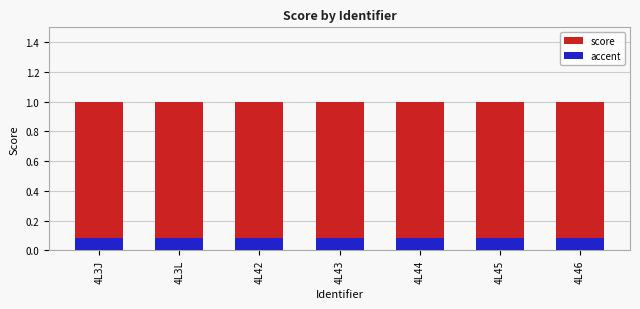

Reading left to right, transcribe all the data shown in this chart.

score: 1.0	1.0	1.0	1.0	1.0	1.0	1.0
accent: 0.1	0.1	0.1	0.1	0.1	0.1	0.1